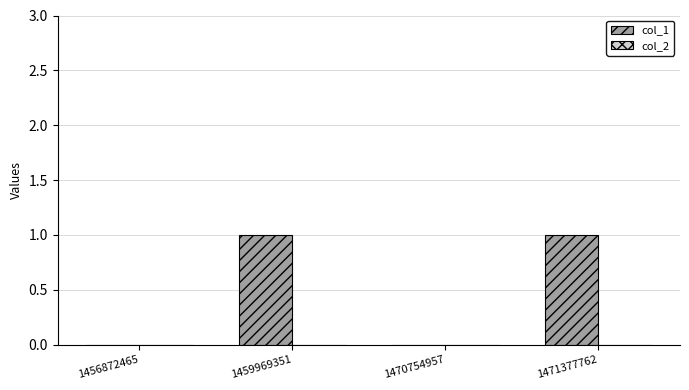

The value at 1459969351 is 1. True or false?

True